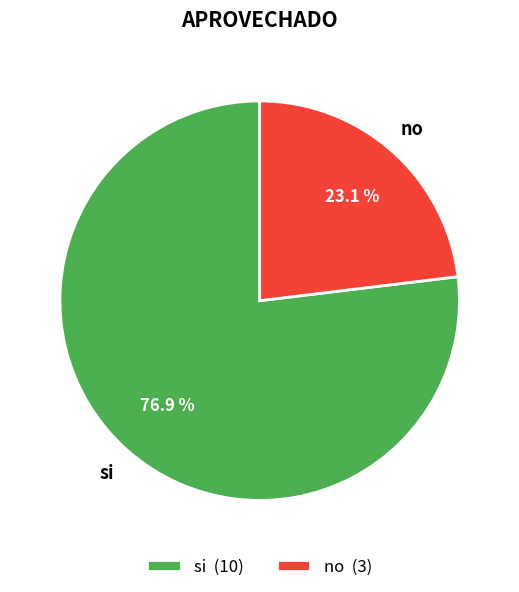

To the nearest percent, what percentage of the pie is no?

23%